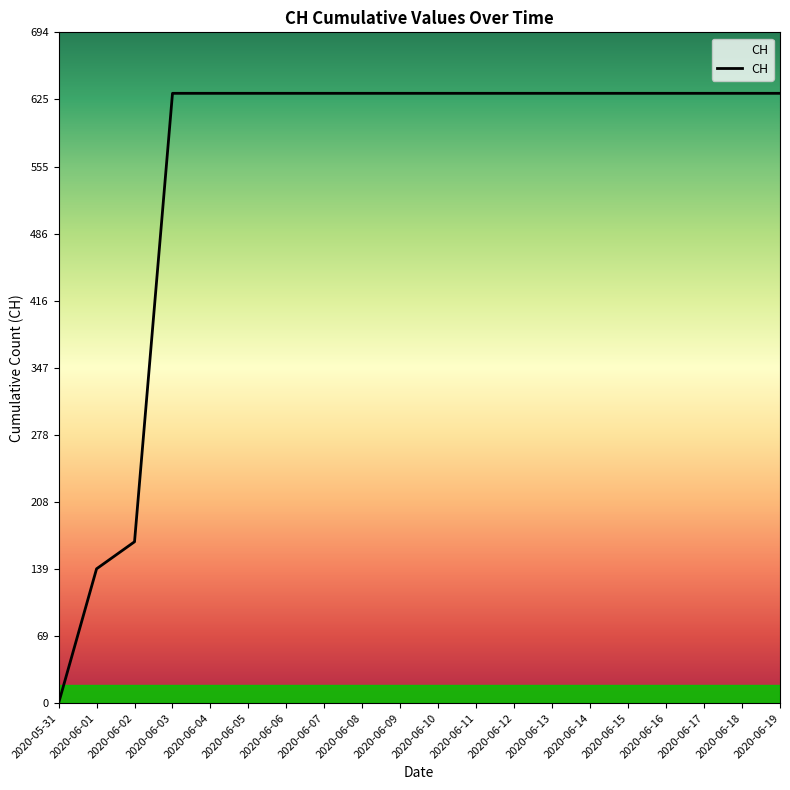

Approximately how many times larger is the value at 2020-06-10 compared to 2020-06-07?

1.0